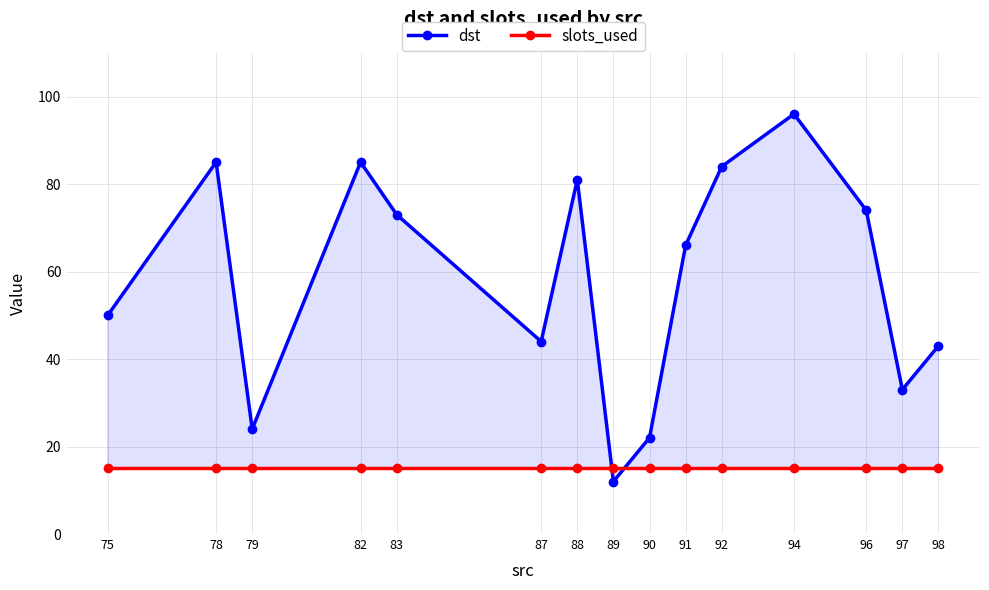

At which label does dst reach its peak?

94